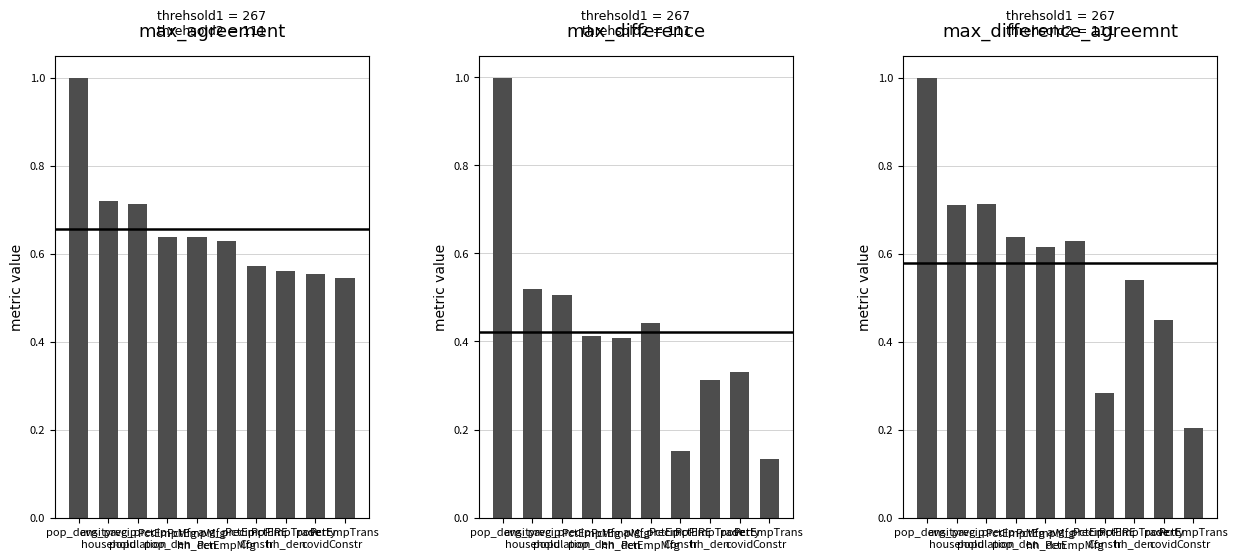

What is the spread (max minus min) of values at PctEmpFIRE
Constr?

0.4